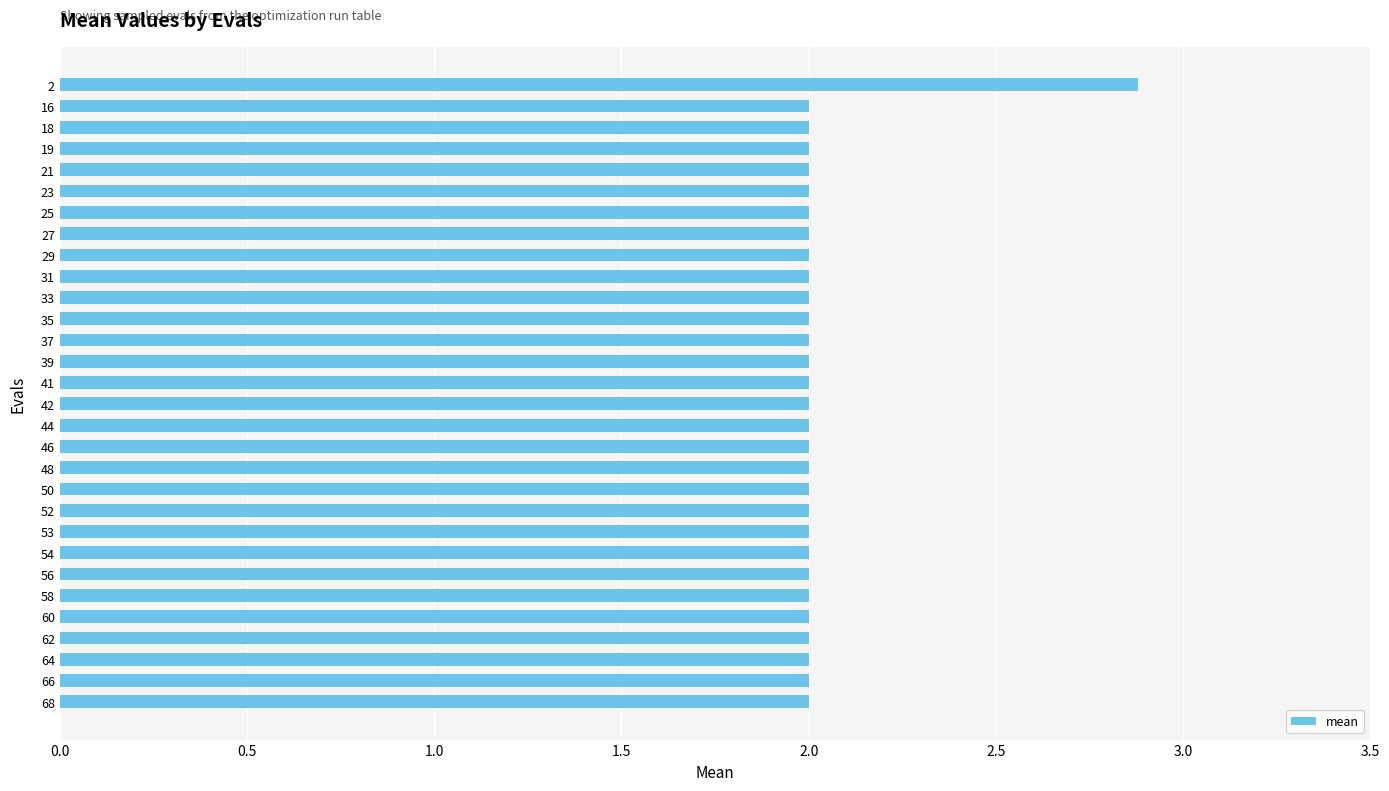

The chart shows a value of 0.5 at 16. True or false?

False